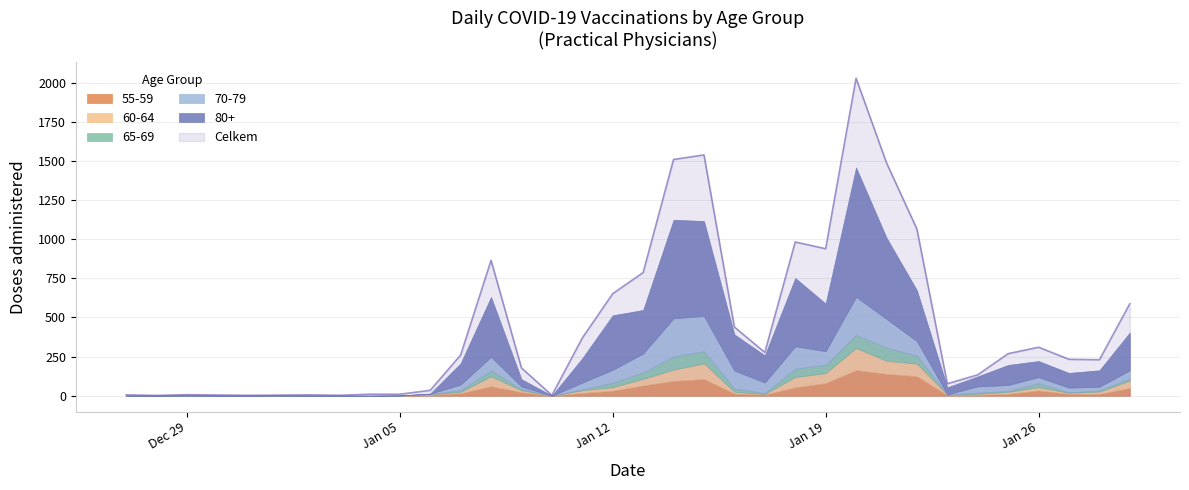

At which label does 55-59 first exceed 12?

07.01.2021